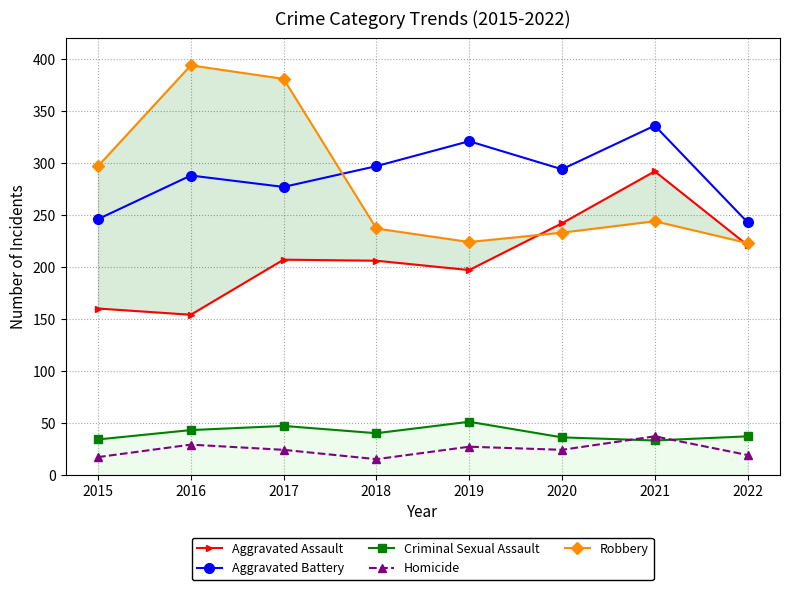

Reading left to right, what are all the values shown in this chart?

Aggravated Assault: 160	154	207	206	197	242	292	221
Aggravated Battery: 246	288	277	297	321	294	336	243
Criminal Sexual Assault: 34	43	47	40	51	36	33	37
Homicide: 17	29	24	15	27	24	37	19
Robbery: 297	394	381	237	224	233	244	223